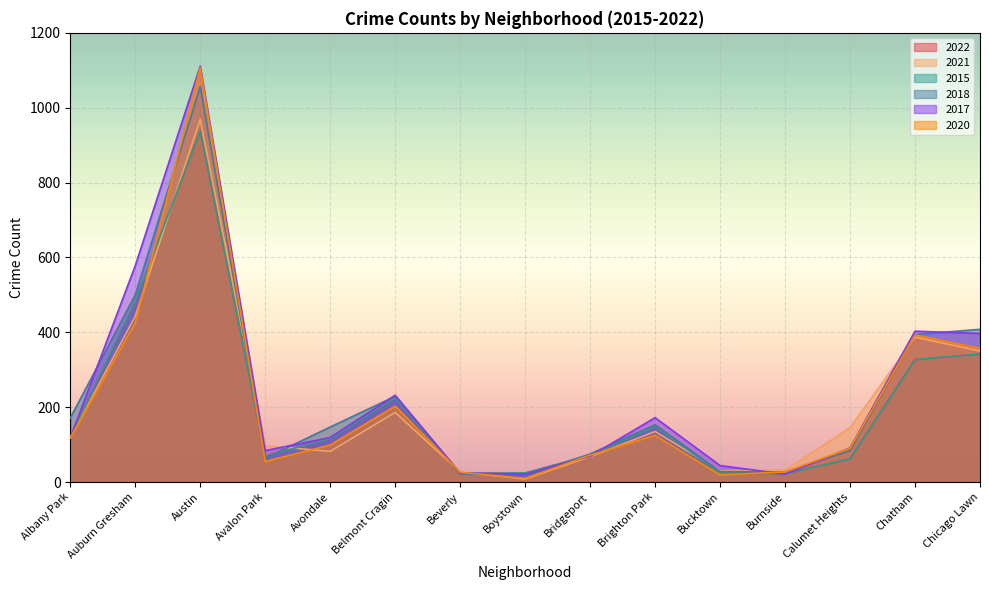

How many interior local valleys does the 2021 series have?

3